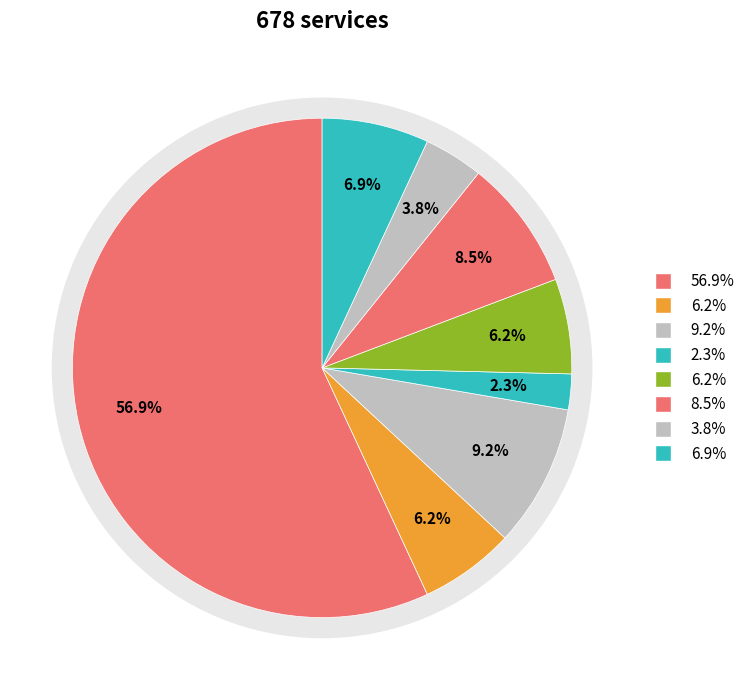

What portion of the pie excludes jguard.csv?

90.8%